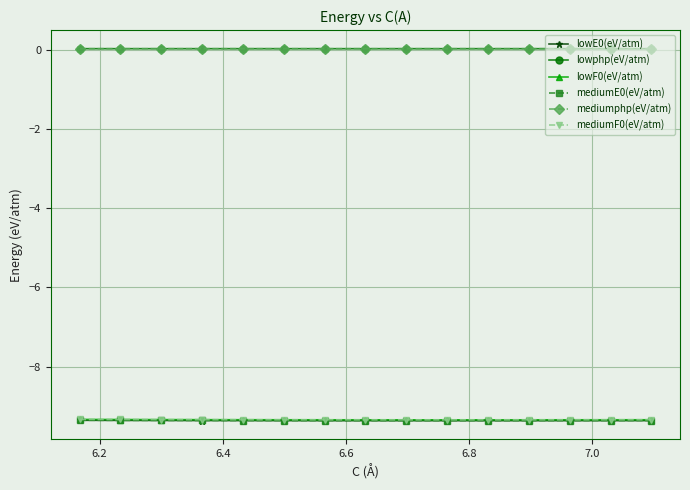

What is the minimum value for lowE0(eV/atm)?

-9.4